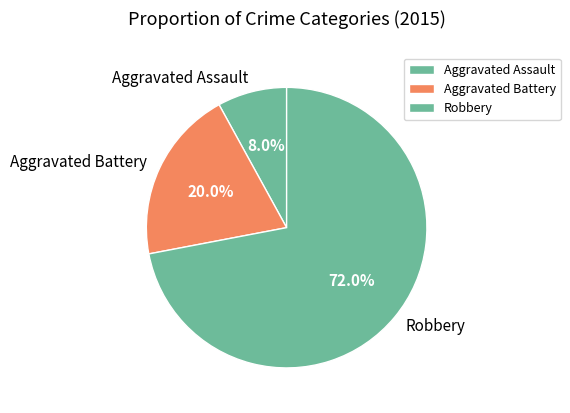

The Robbery slice represents 87% of the pie. True or false?

False